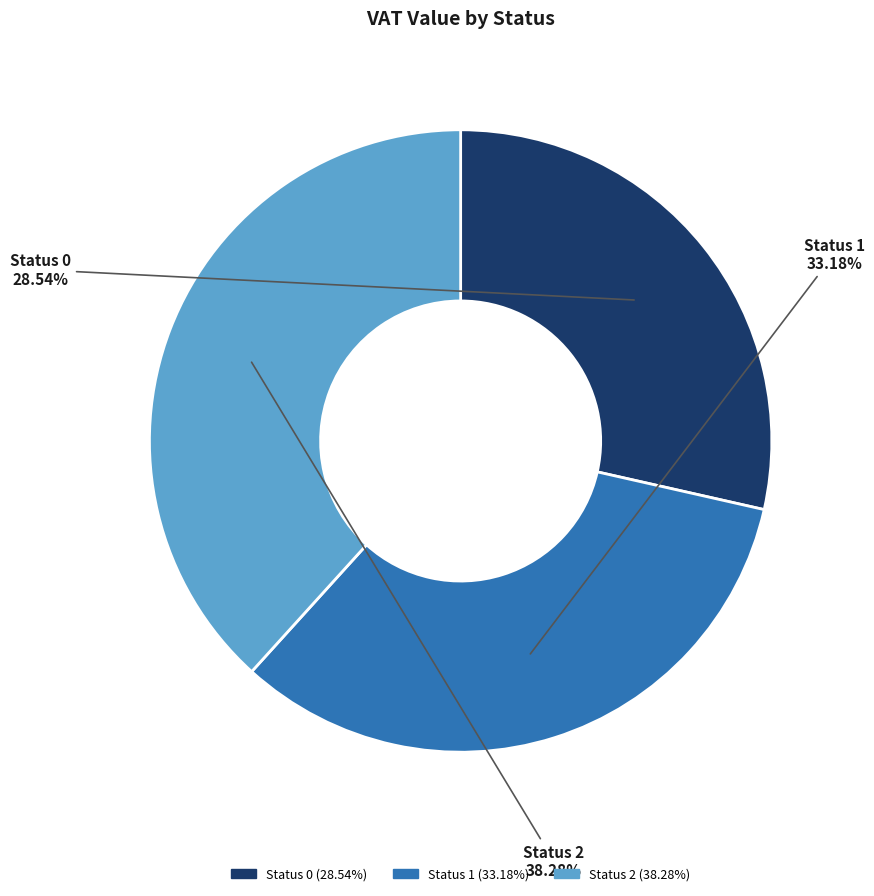

Is there any slice that represents more than half of the pie?

No